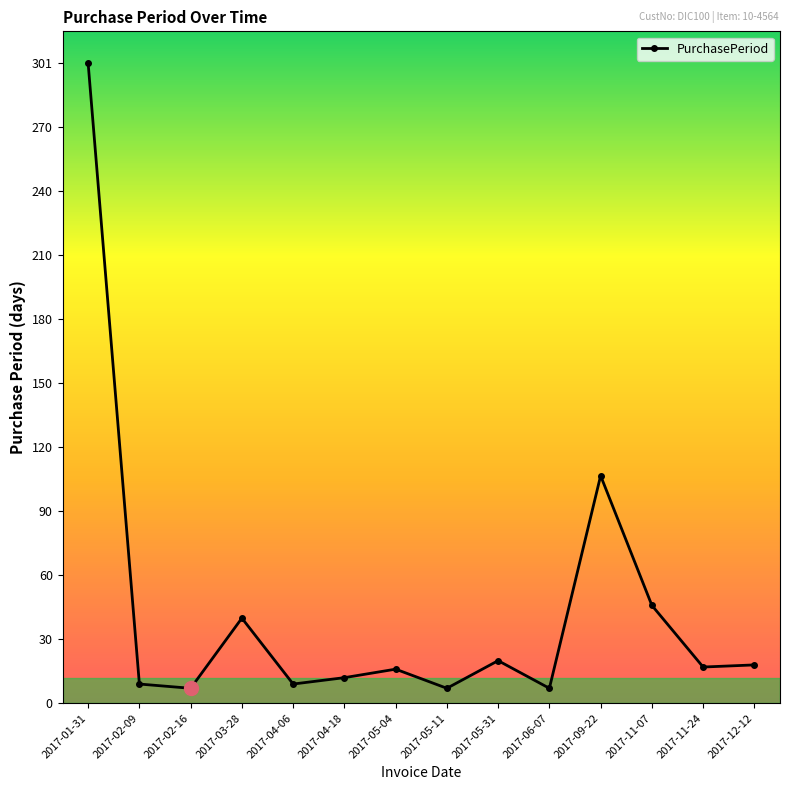

What is the greatest value displayed?

301